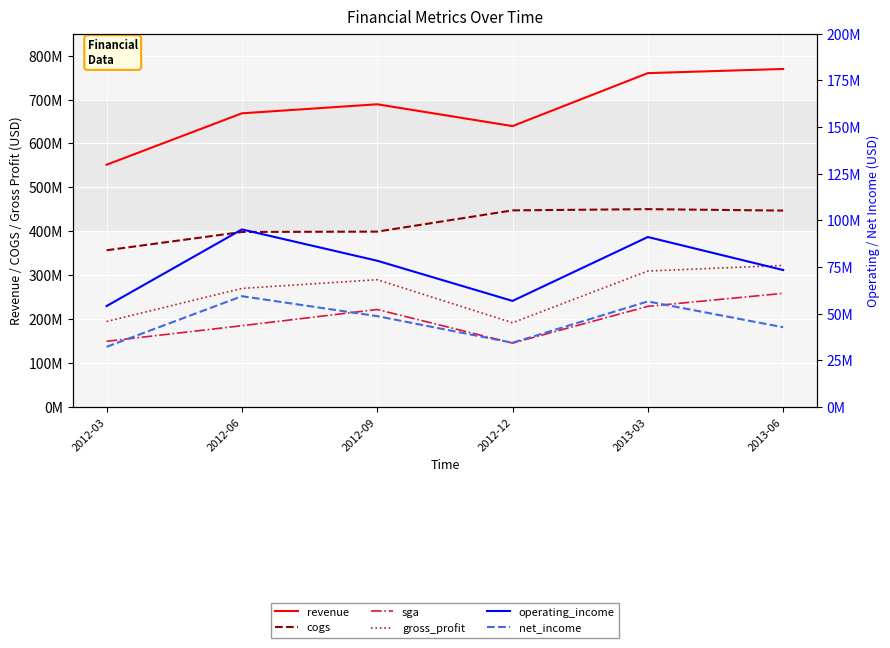

True or false: operating_income and cogs cross at least once.

False